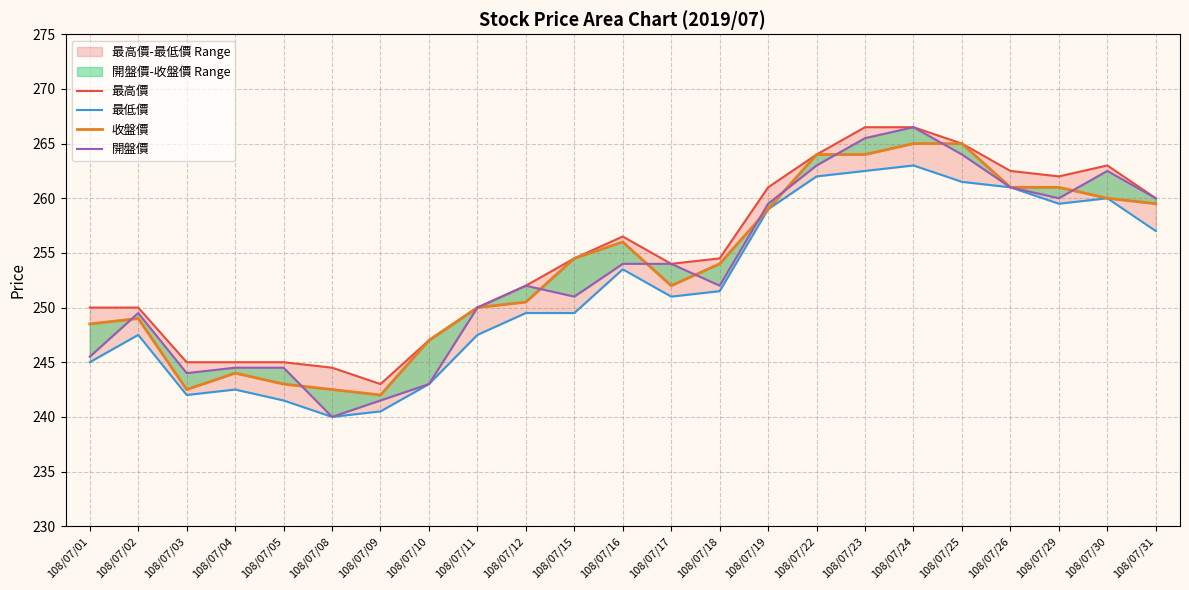

Is it true that 最低價 equals 321.8 at 108/07/10?

False